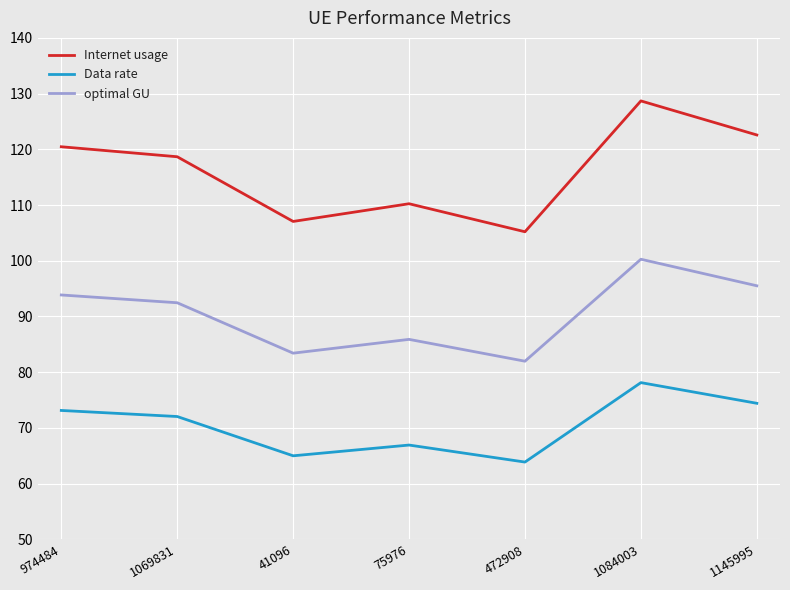

What are all the series names shown in the legend?

Internet usage, Data rate, optimal GU